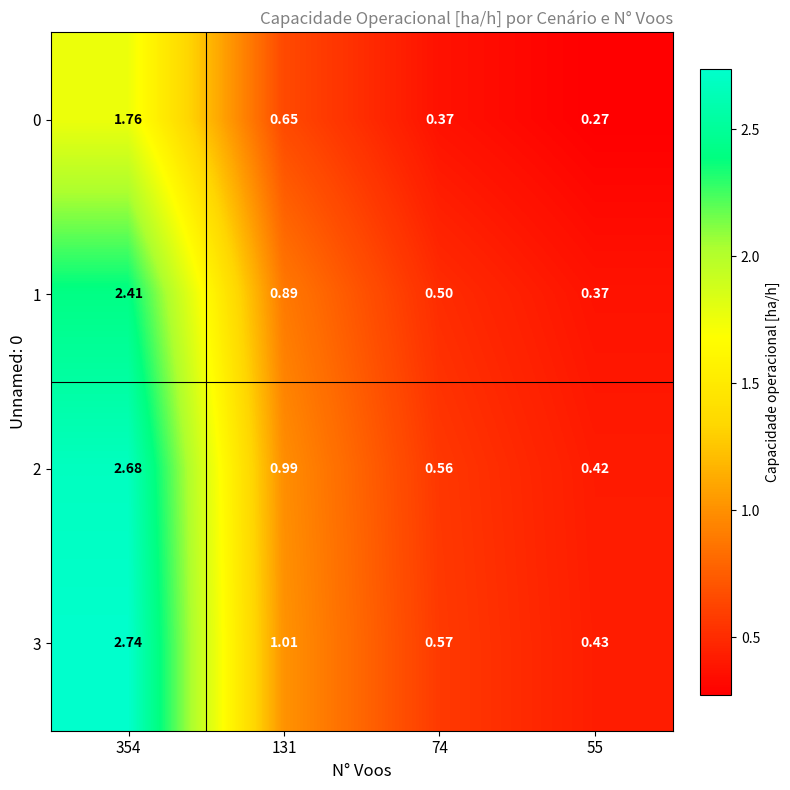

At 131, list the series in order from smallest to largest.

0, 1, 2, 3